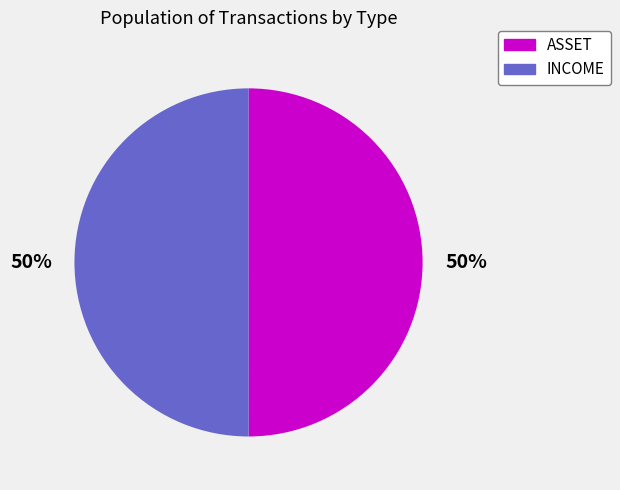

How many slices are in this pie chart?

2